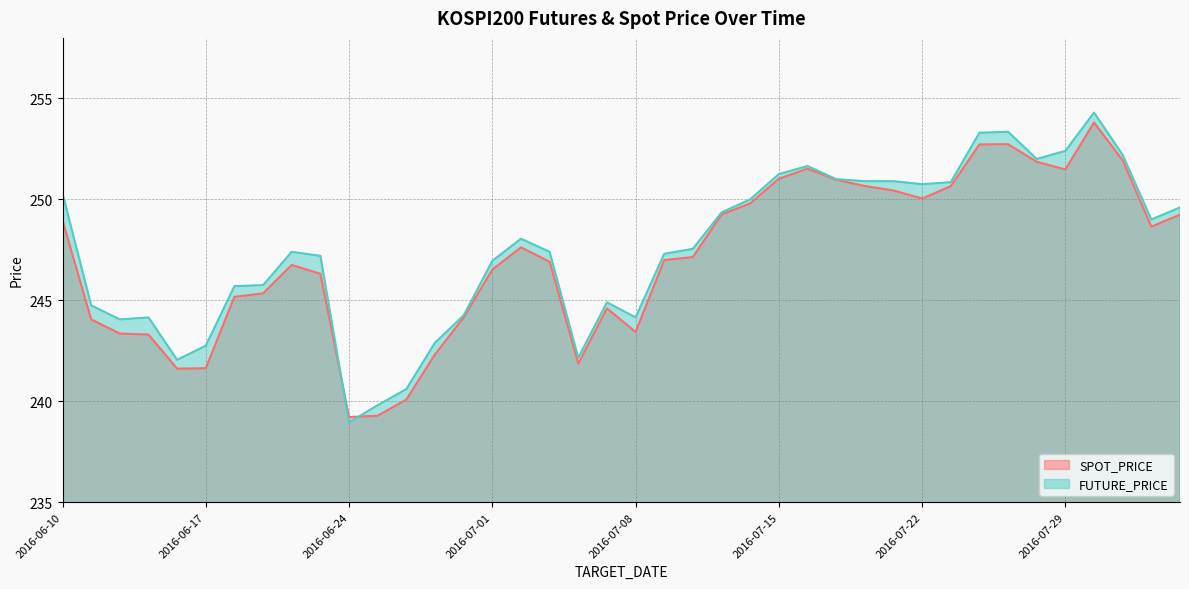

Rank the series by their average value, from highest to lowest.

FUTURE_PRICE, SPOT_PRICE